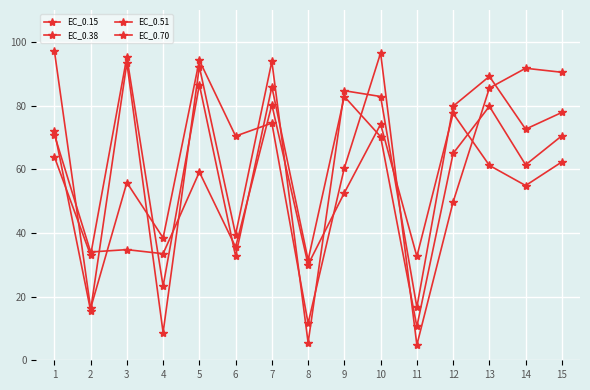

How many categories are shown in the chart?

15